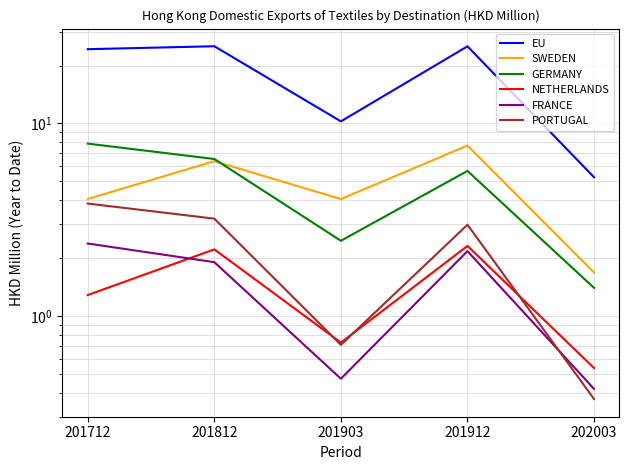

Which series has the largest total across all categories?

EU